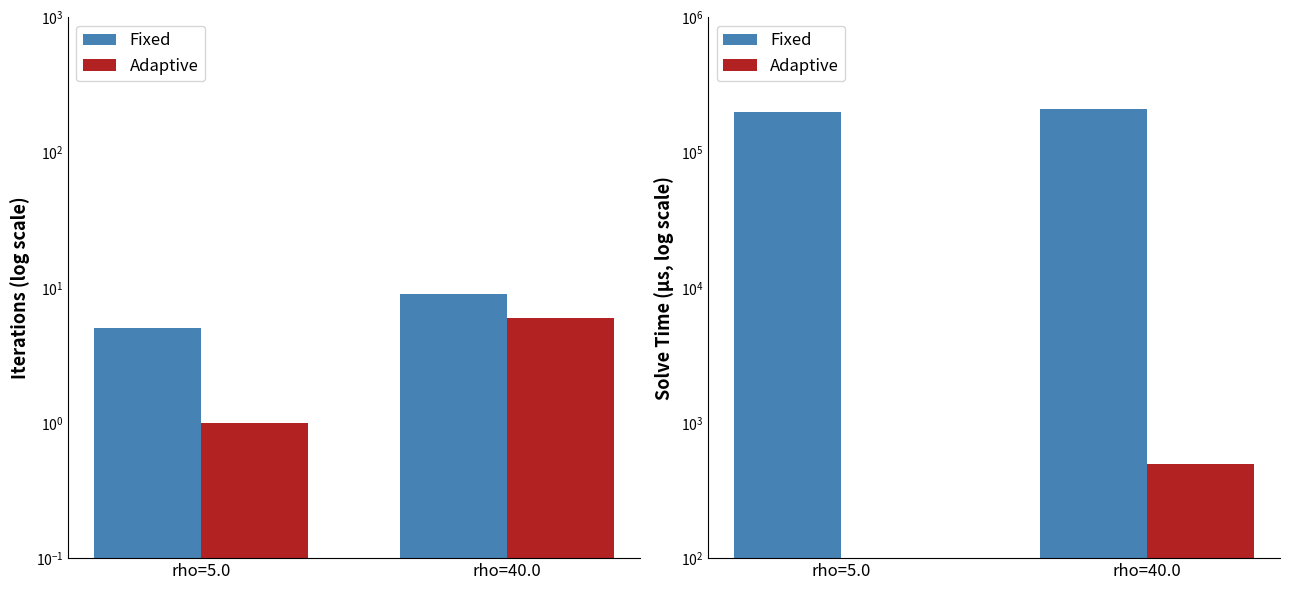

List the series in order of their overall mean, lowest first.

Adaptive, Fixed